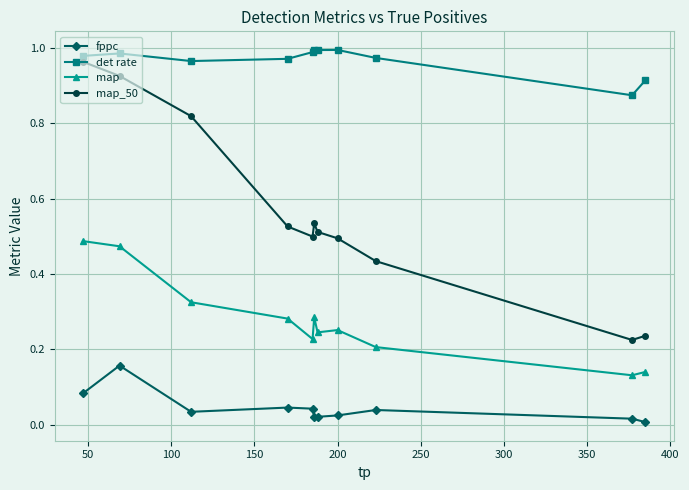

True or false: map has more than 0 interior local peaks.

True